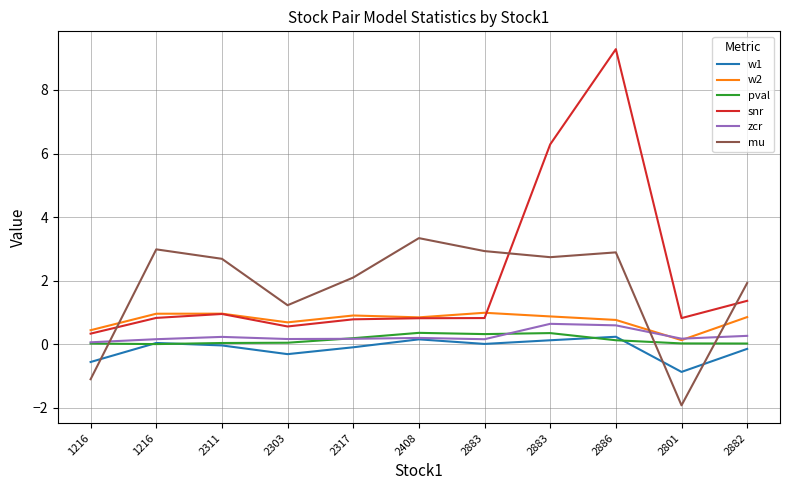

At which category is the sum across all series the highest?

2886